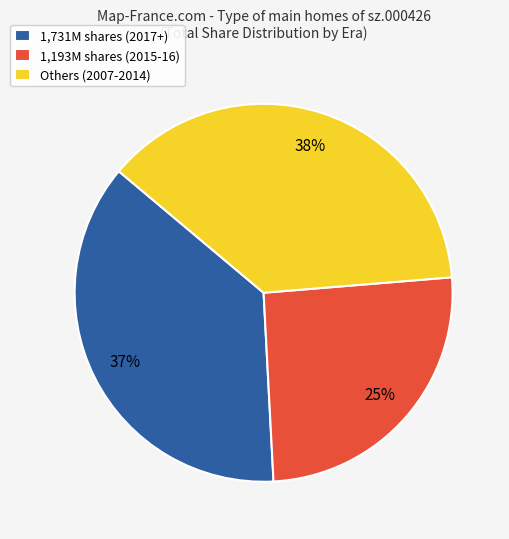

Which has a higher value, 1,193M shares (2015-16) or Others (2007-2014)?

Others (2007-2014)